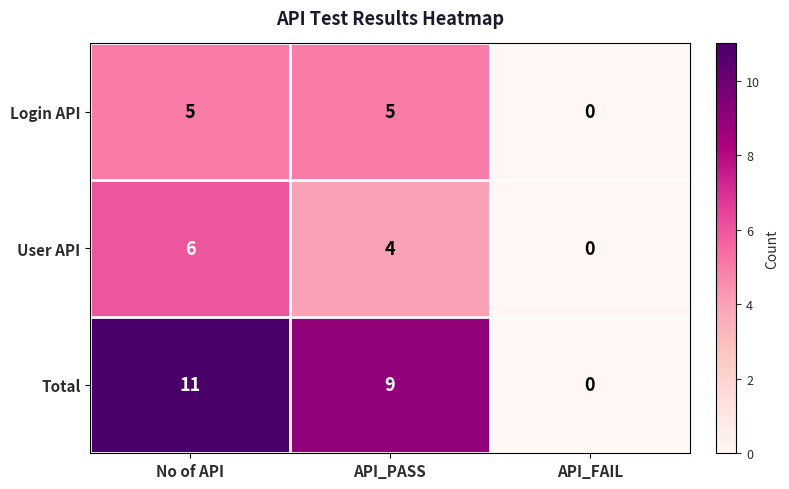

What is the difference between the Total values at No of API and API_FAIL?

11